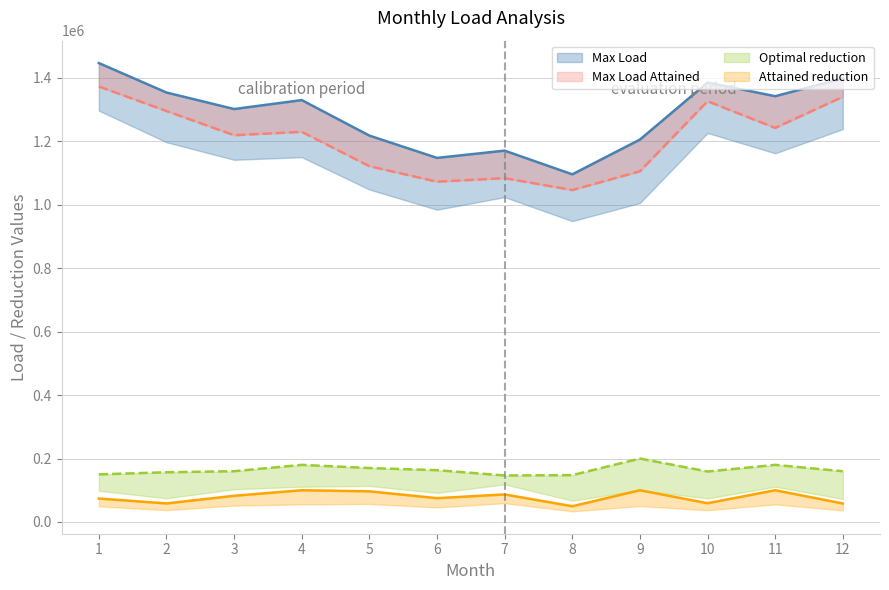

Does the chart display data point markers on the line(s)?

No